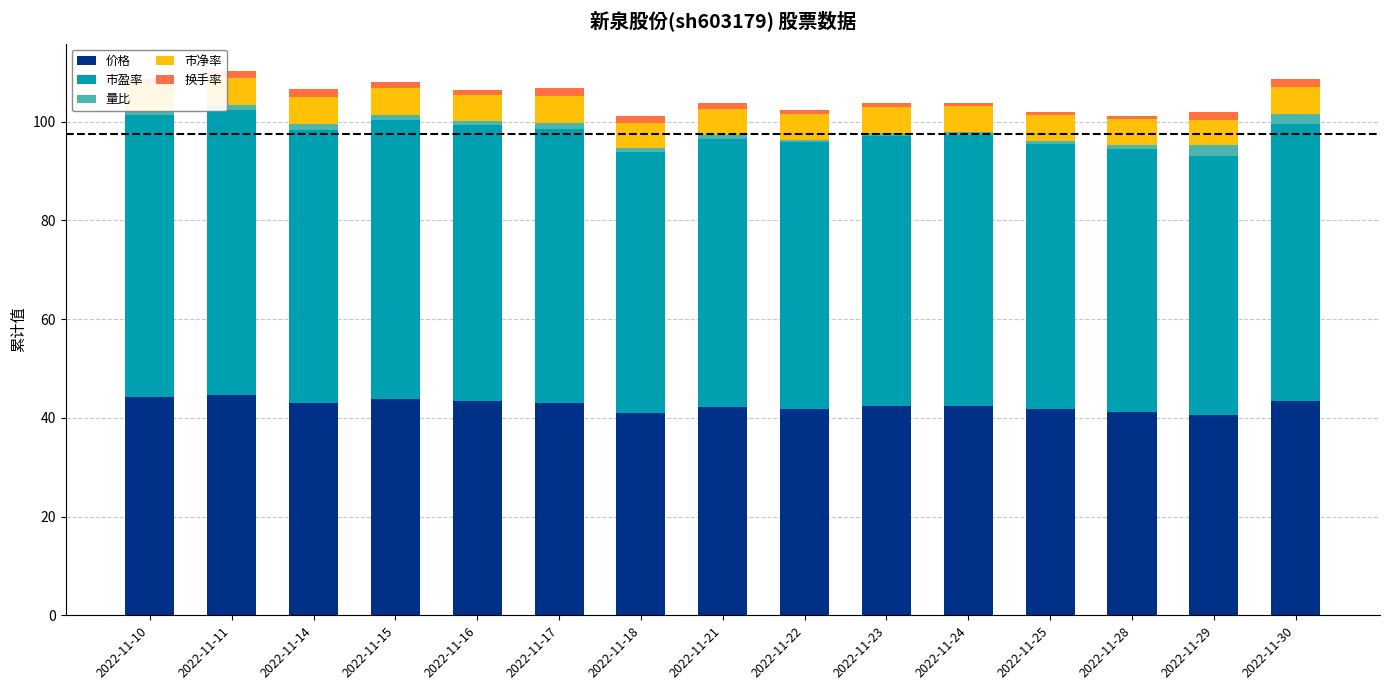

True or false: 价格 has a value of 43.0 at 2022-11-17.

True